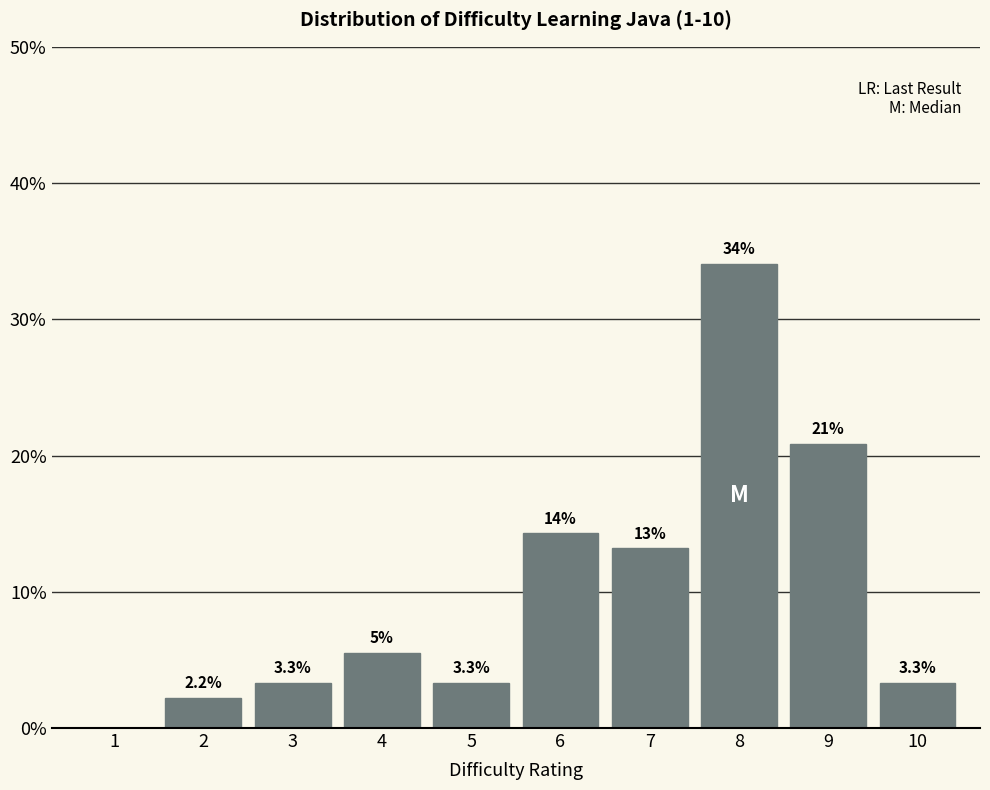

Reading left to right, what are all the values shown in this chart?

1=0.0	2=2.2	3=3.3	4=5.5	5=3.3	6=14.3	7=13.2	8=34.1	9=20.9	10=3.3